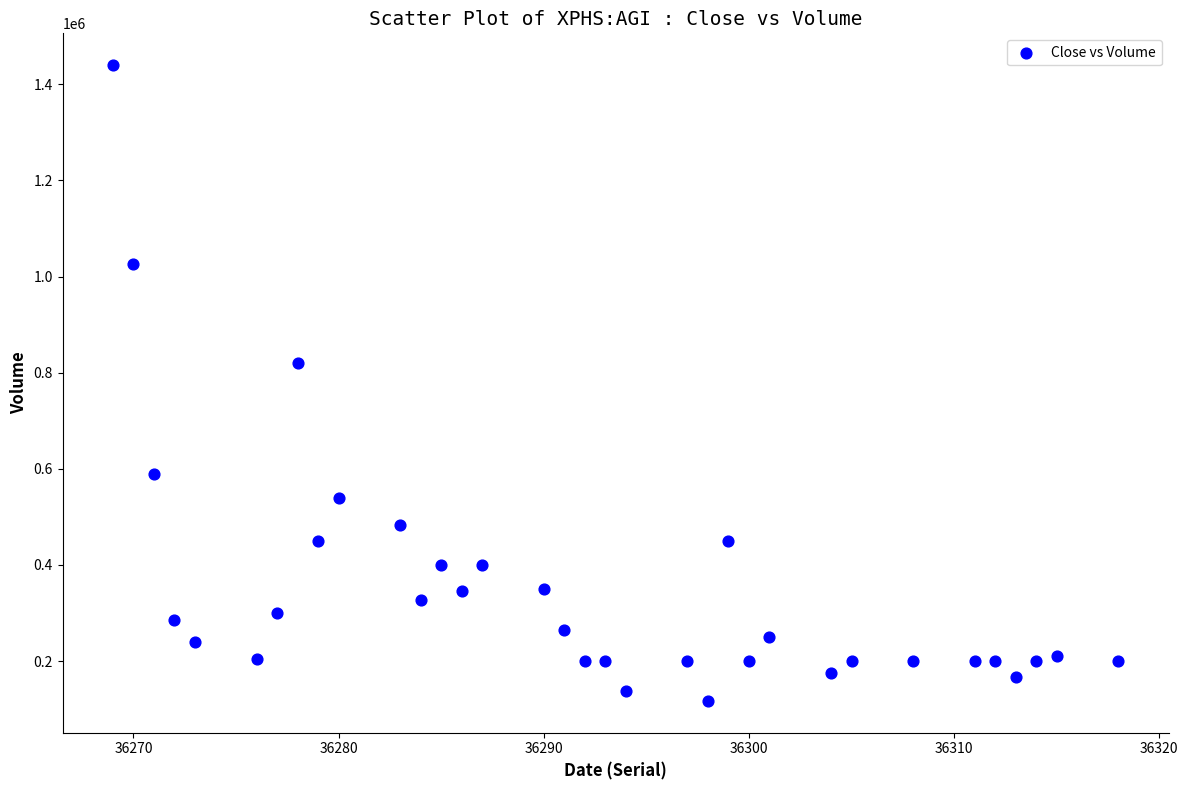

What is the range of Y values (max minus min)?

1323000